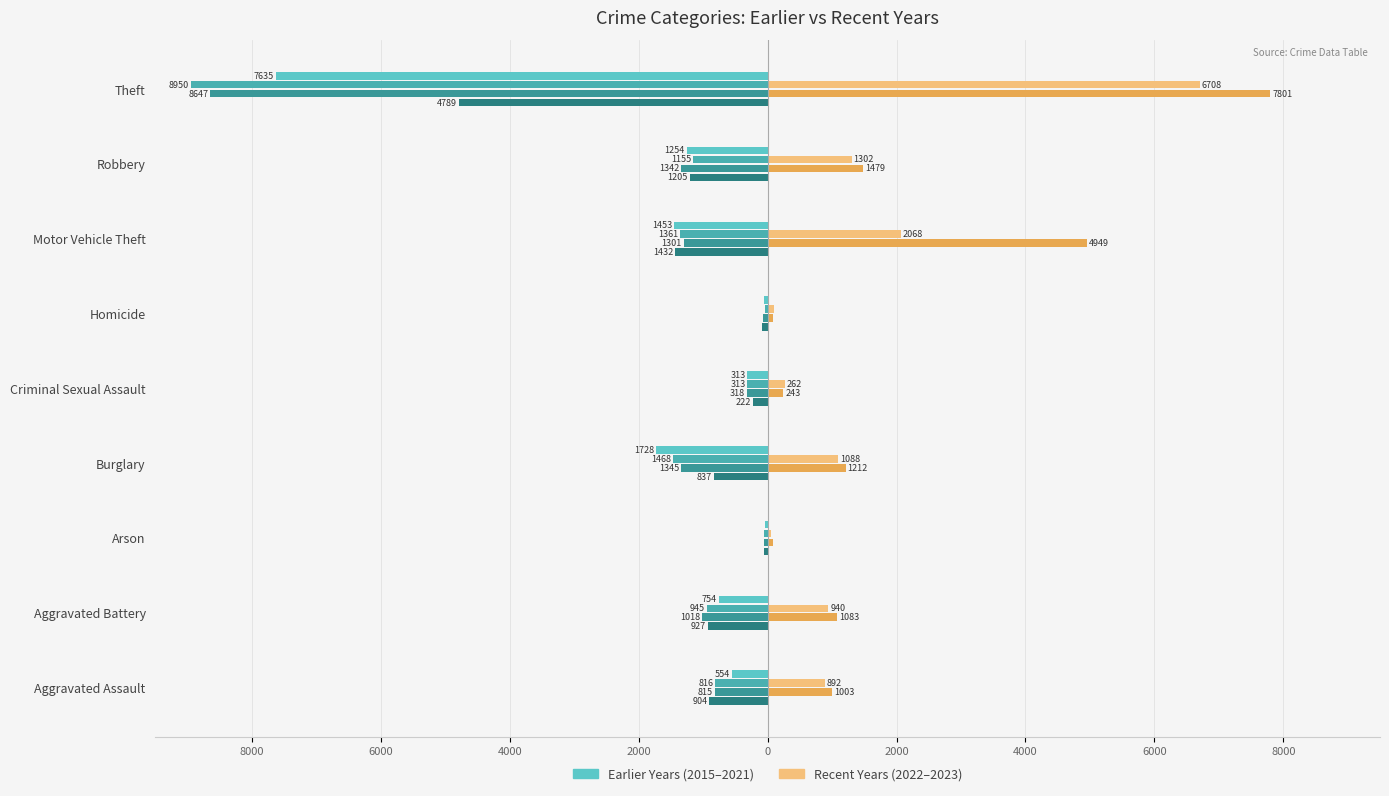

The value of 2020 at Criminal Sexual Assault is -197. True or false?

False